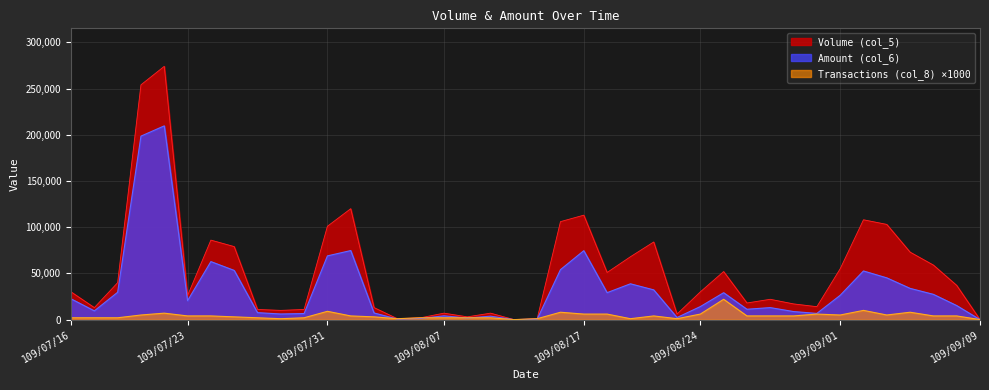

How many lines are shown in the chart?

3